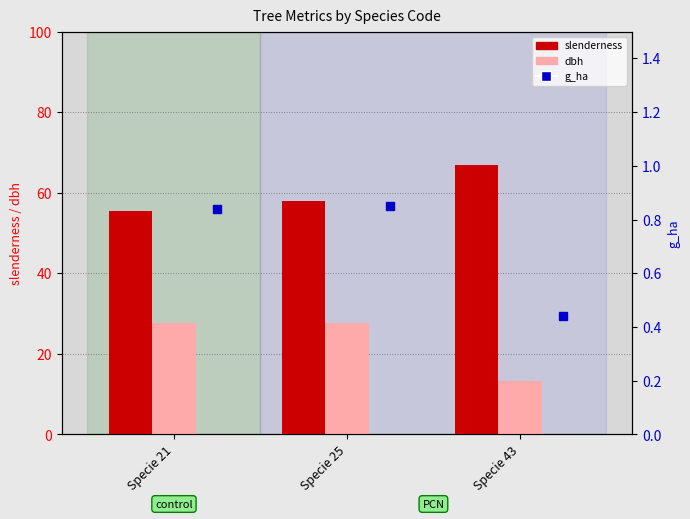

At which label is slenderness closest to 61?

Specie 25